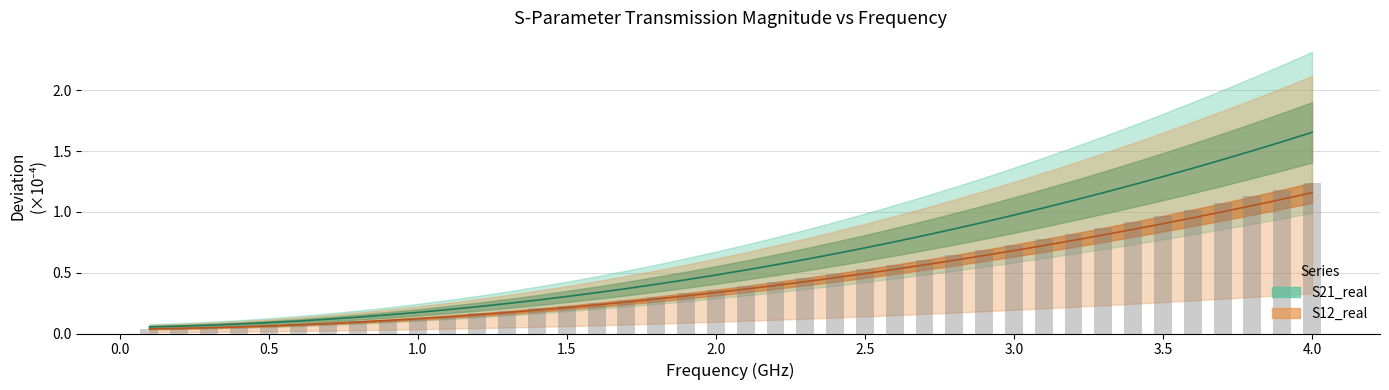

Which series has the widest spread of values?

S21_real